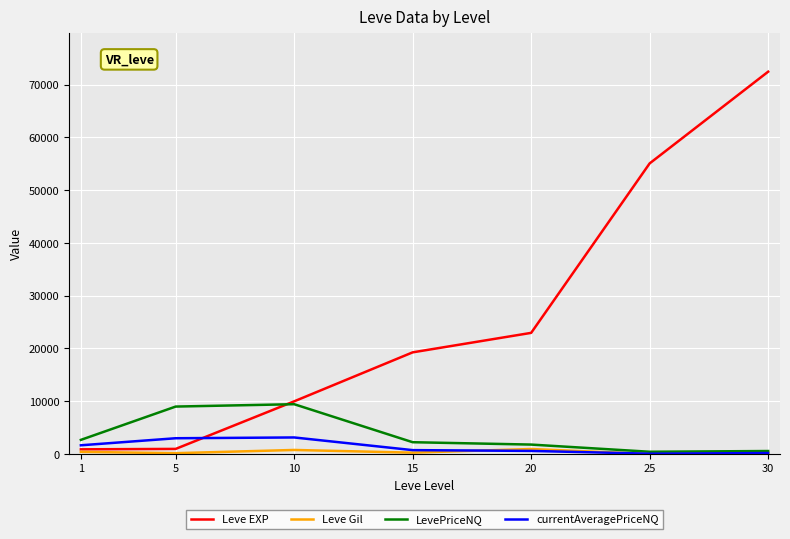

Which series changed the most between 5 and 25?

Leve EXP